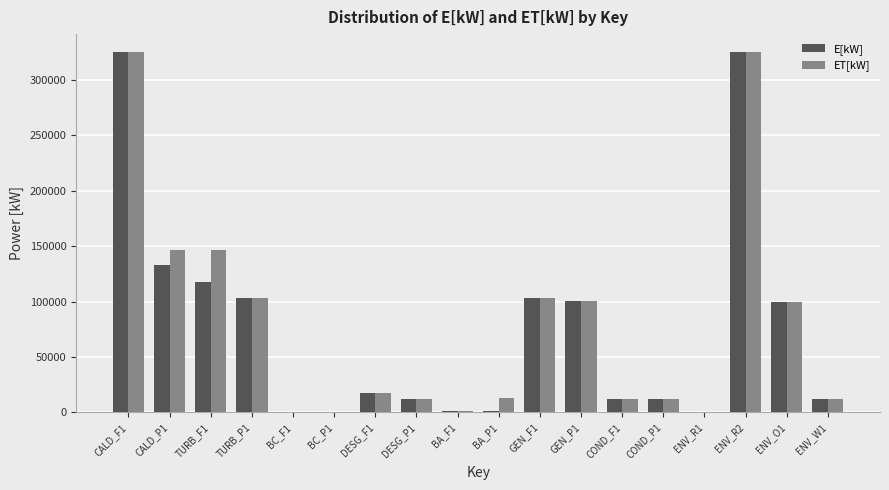

What is the difference between the E[kW] values at ENV_W1 and ENV_O1?

88073.9